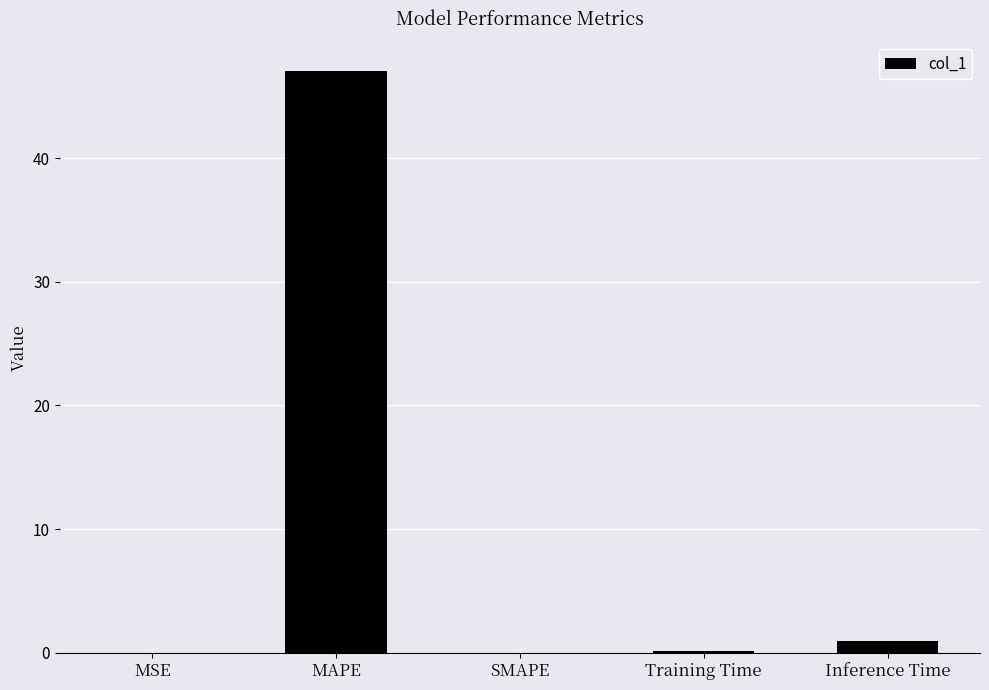

At which category does the chart reach its peak across all series?

MAPE